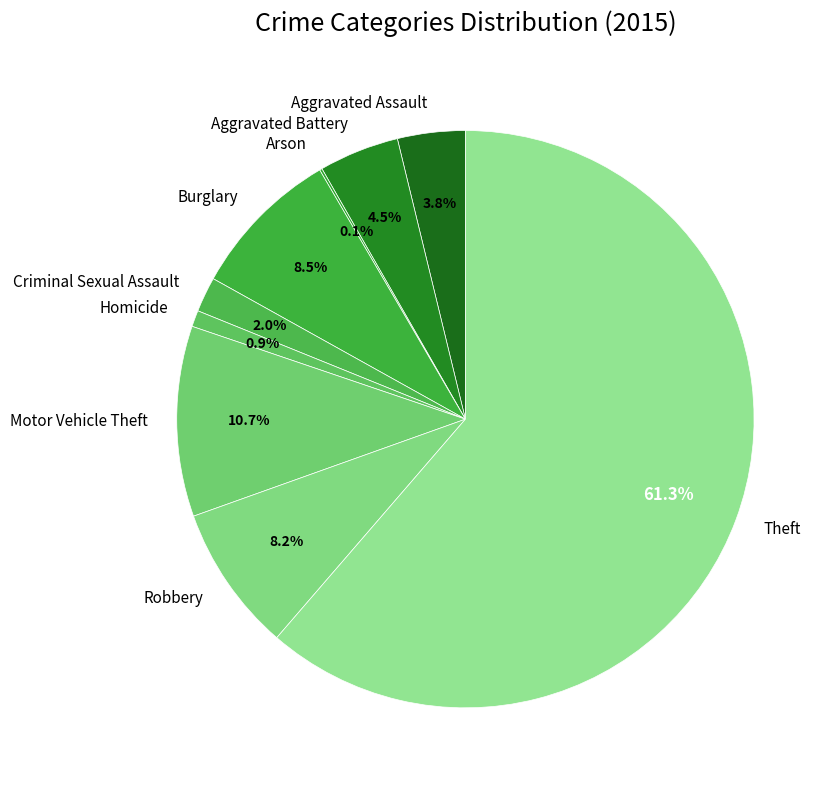

What portion of the pie excludes Aggravated Assault?

96.2%